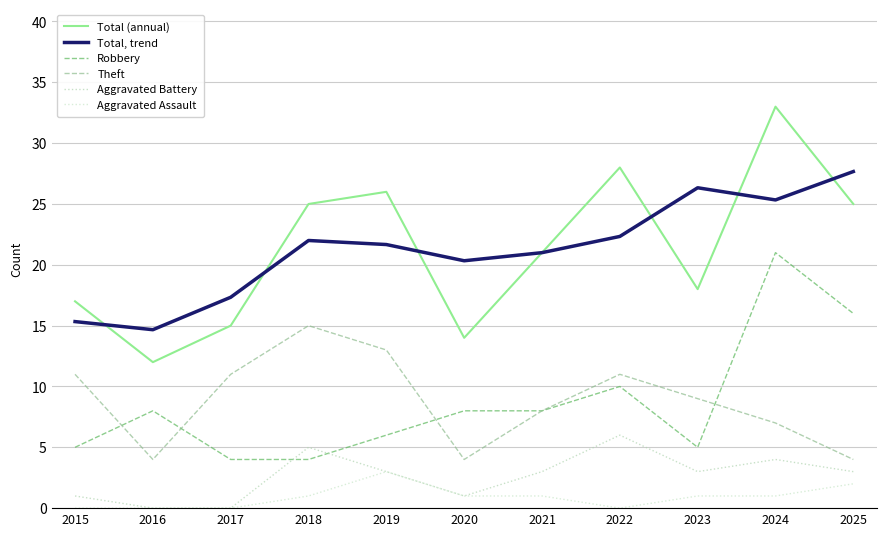

Which category has the lowest value in the Theft series?

2016